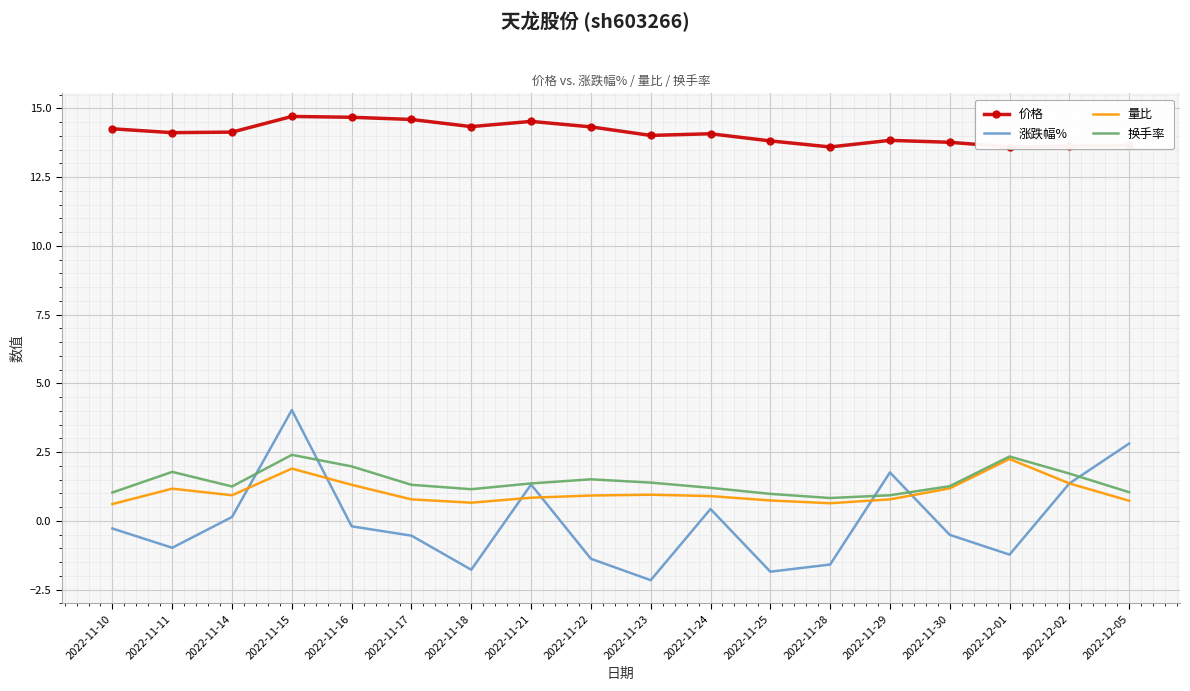

Rank the series by their maximum value, from lowest to highest.

量比, 换手率, 涨跌幅%, 价格